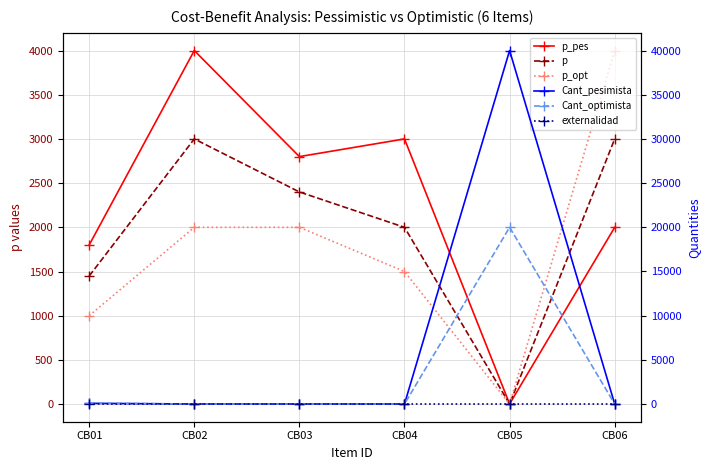

How many lines are shown in the chart?

6